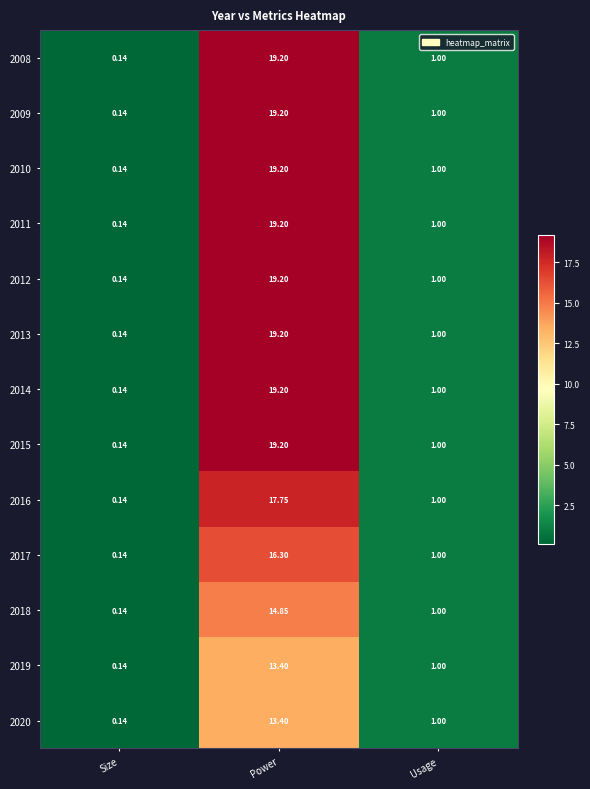

At which category is the sum across all series the highest?

Power